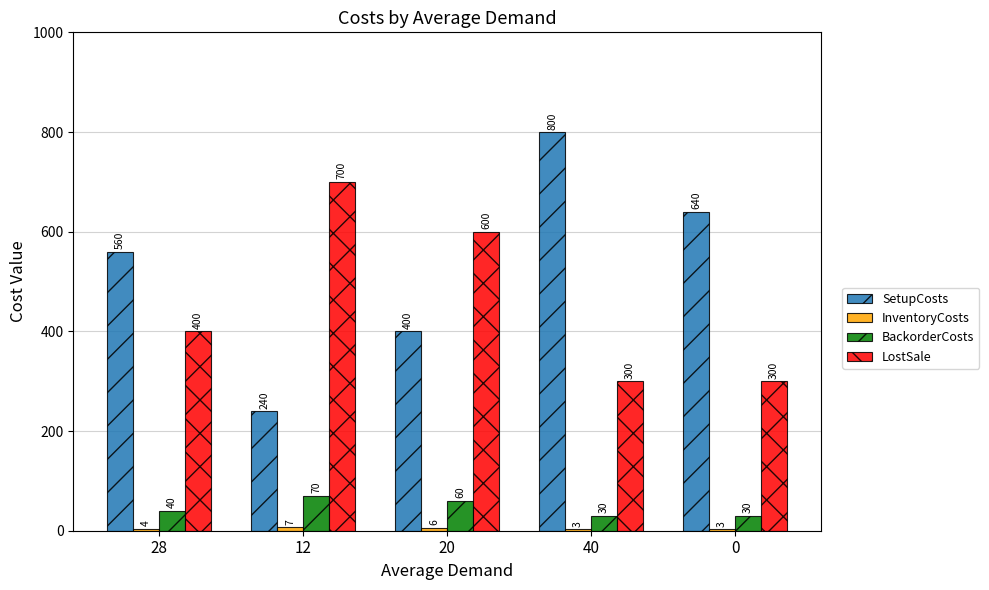

Does the chart contain any negative values?

No